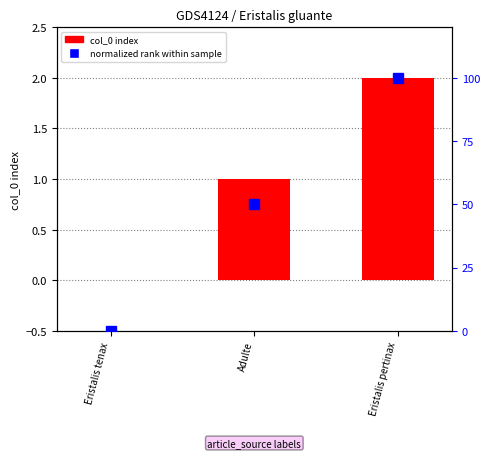

Which series has the widest spread of values?

normalized rank